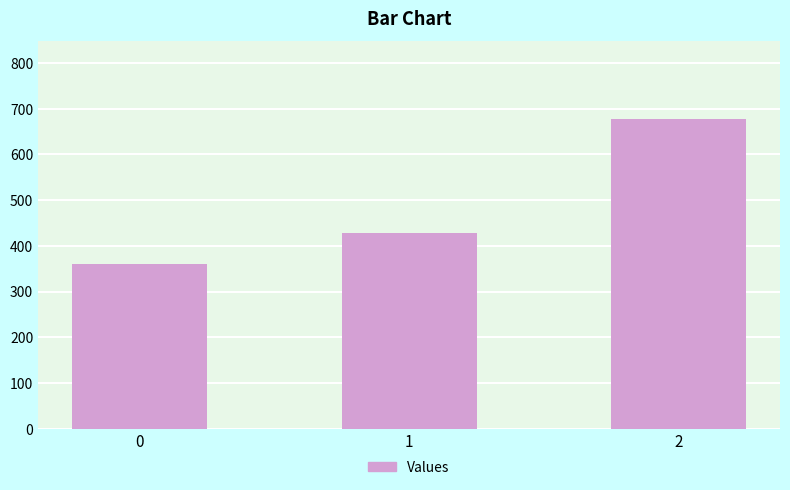

How many bars are there in total?

3